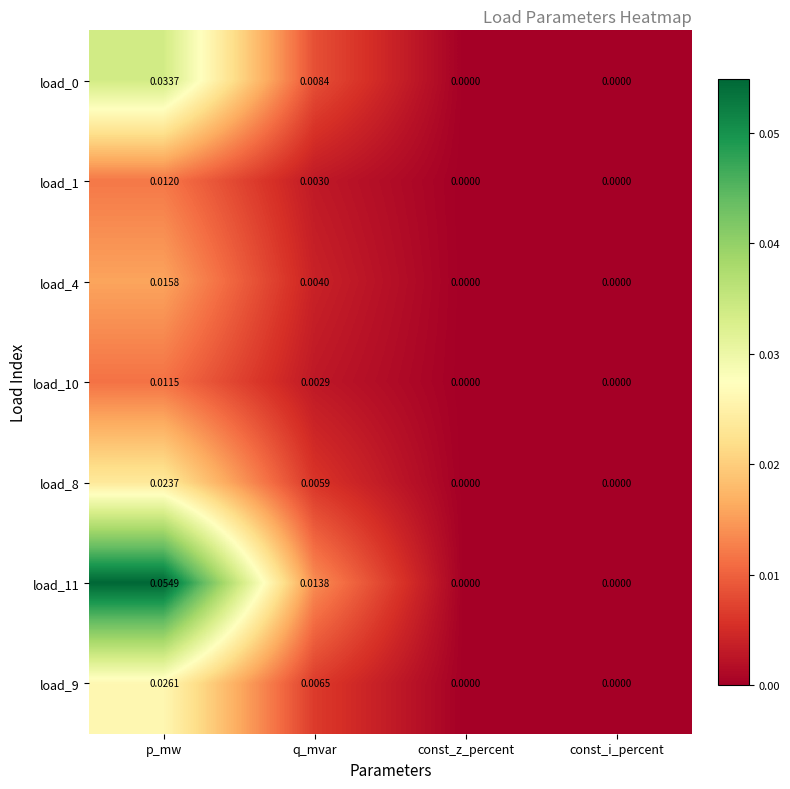

At which label does load_4 reach its peak?

p_mw